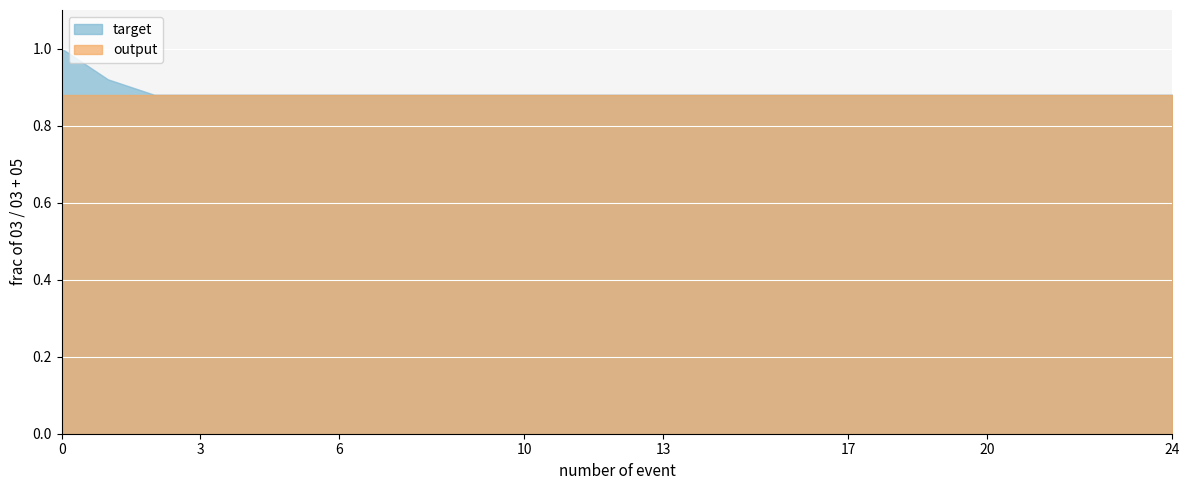

Count the number of categories in the chart.

25